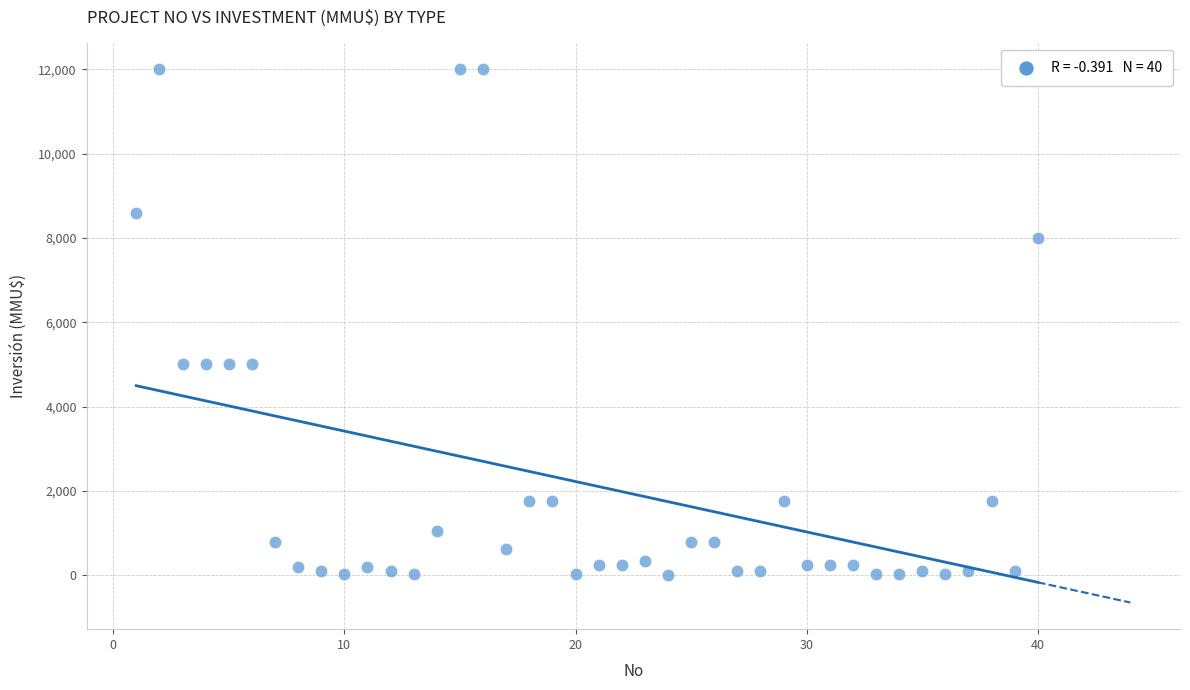

What is the range of X values (max minus min)?

39